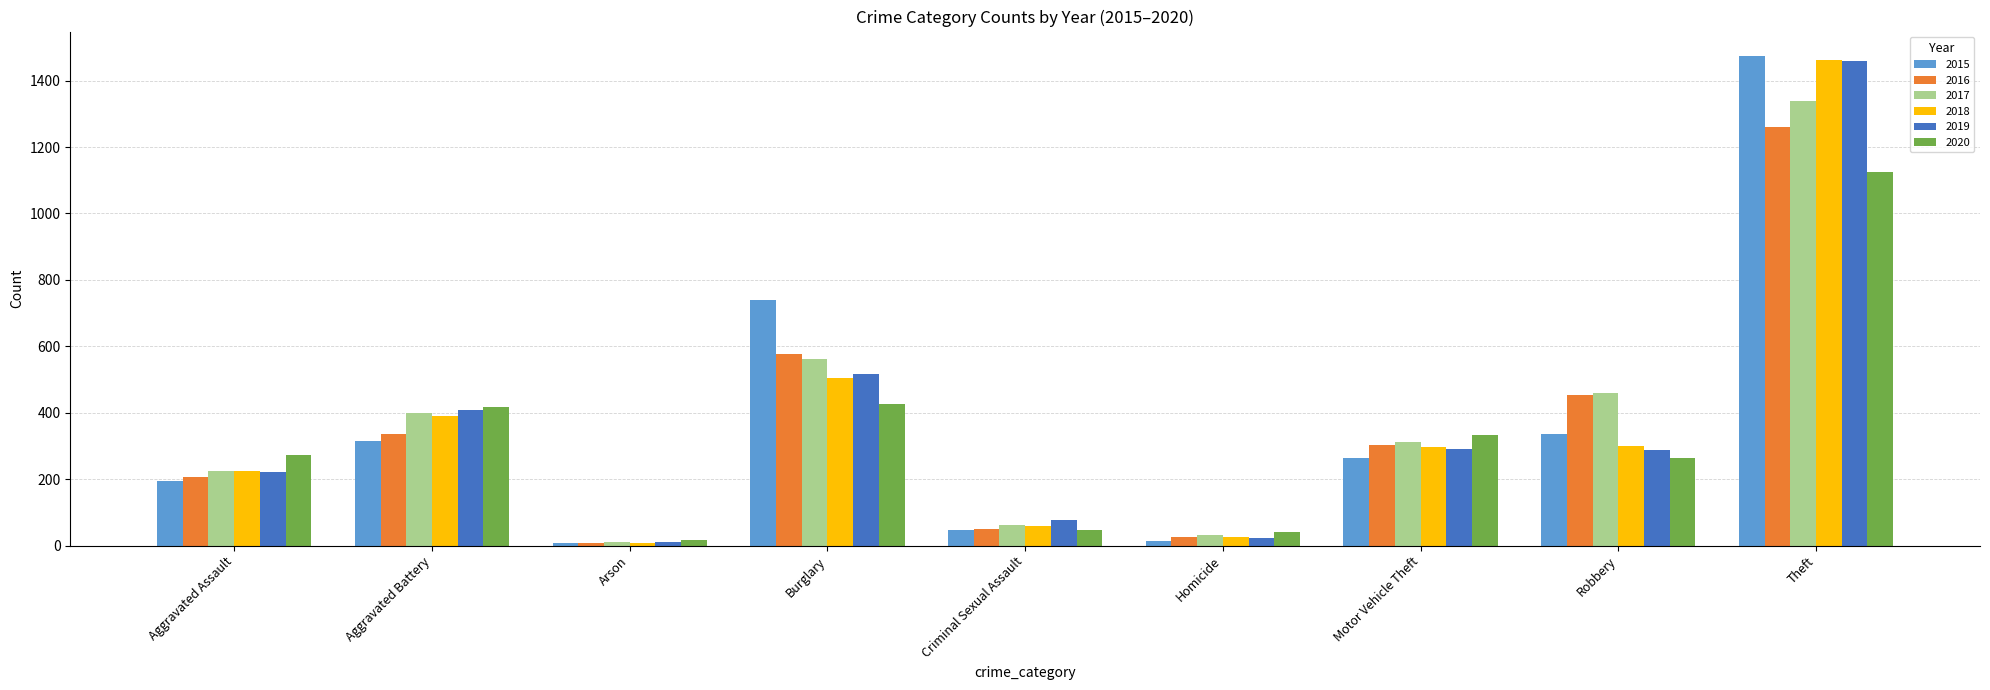

Count the number of categories in the chart.

9